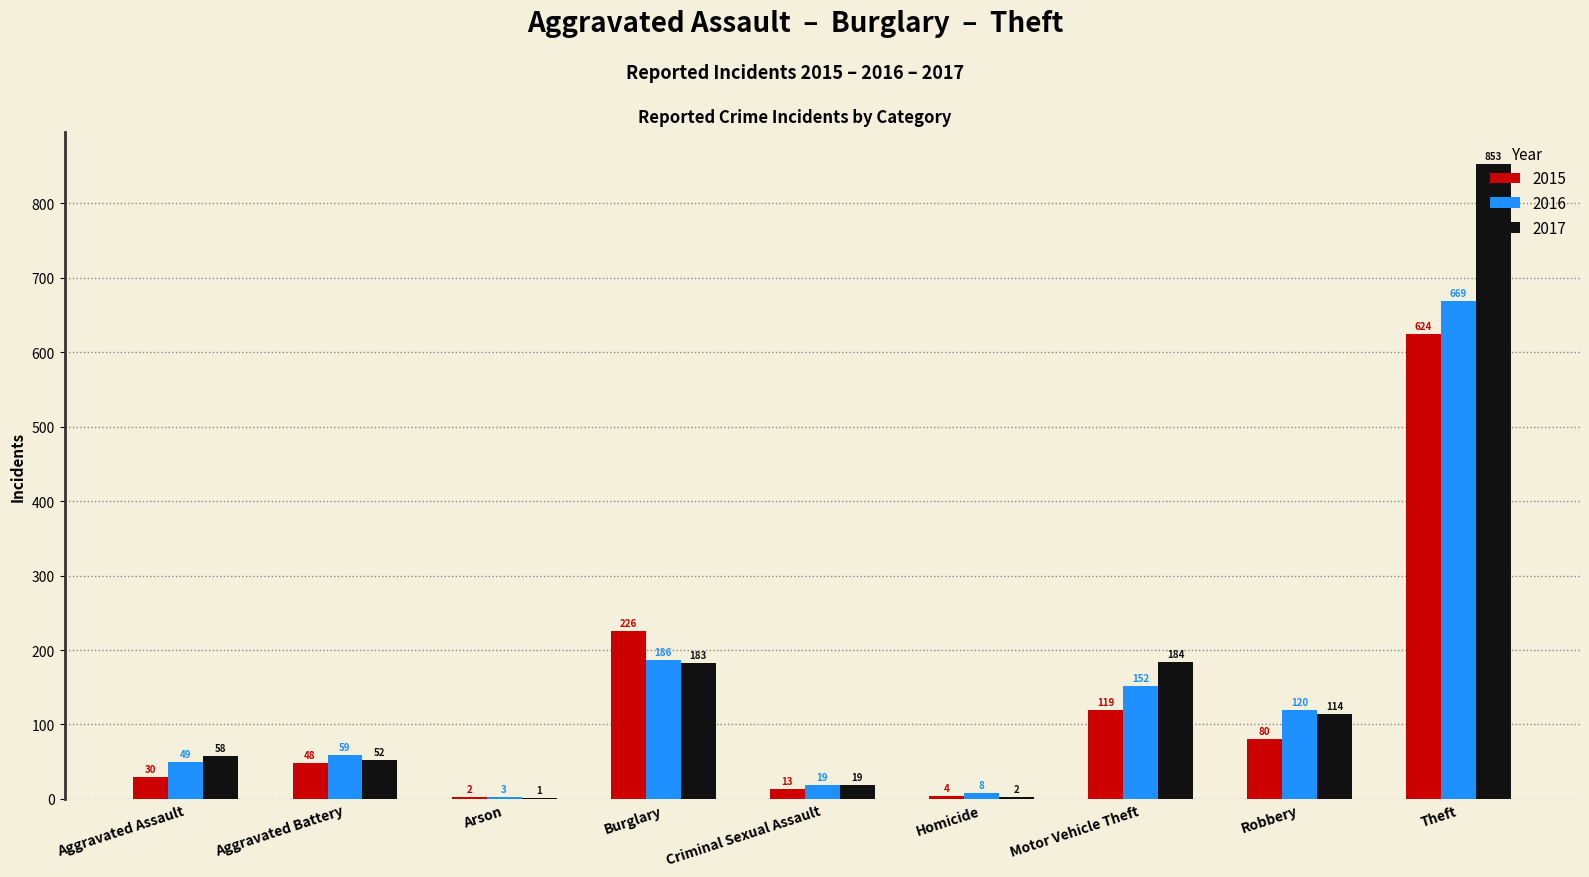

The 2016 series shows 59 at Aggravated Battery. True or false?

True